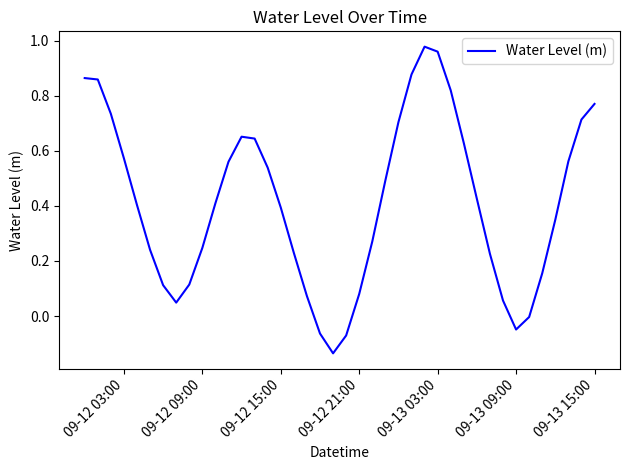

What is the value of the 17th point from the left?

0.2